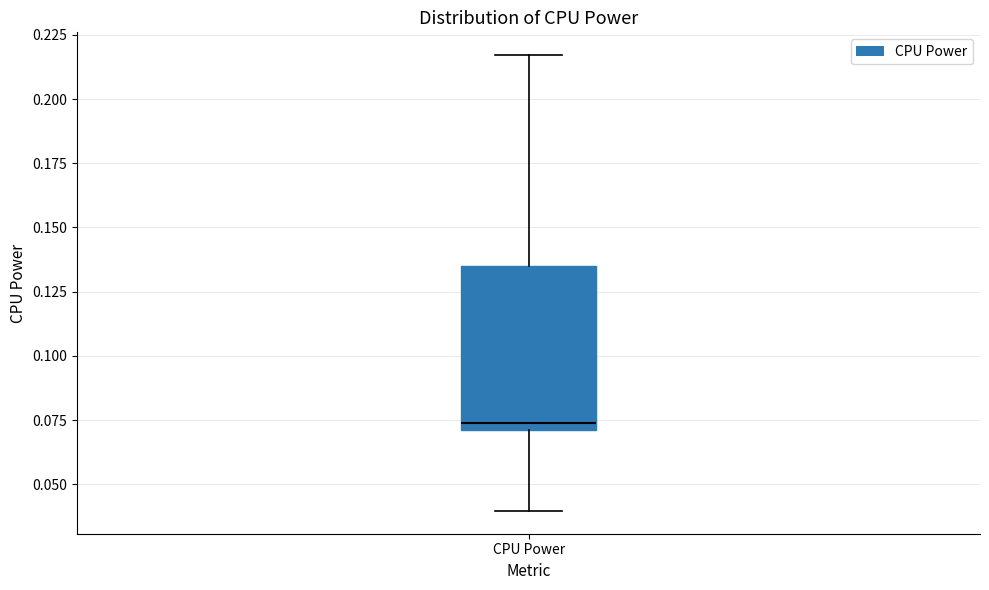

Where is the lower edge of the box for CPU Power on the y-axis? The values are not printed on the chart, so give them approximately, as read against the axis.

0.070